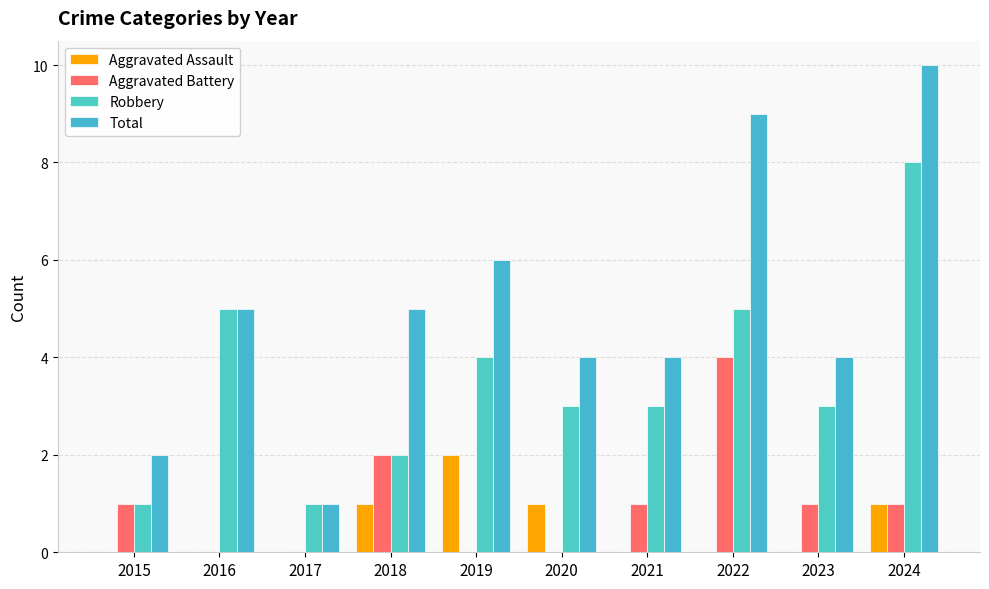

Are the bars horizontal?

No